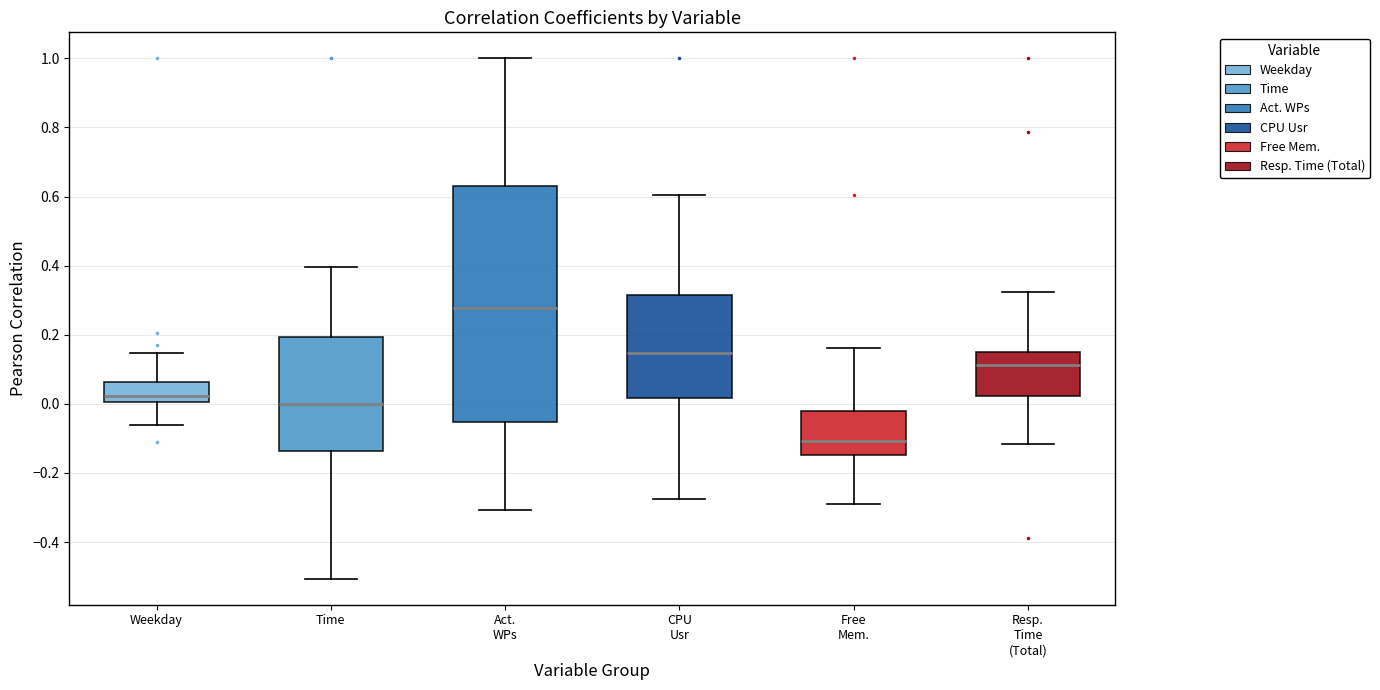

Which box is the tallest, from its lower edge to its upper edge?

Act. WPs